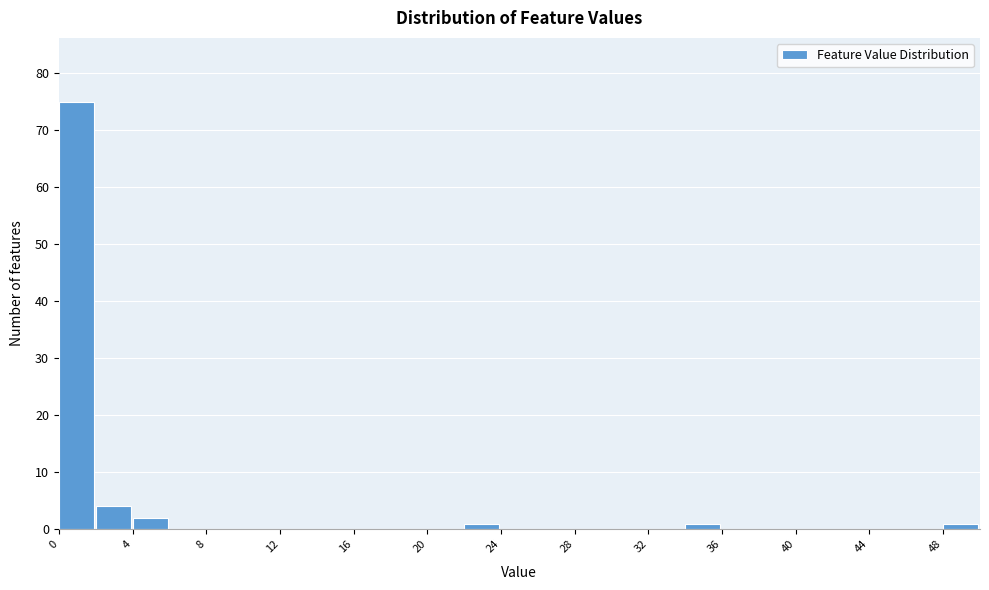

Over which range of the x-axis is the bar tallest?

0 to 2